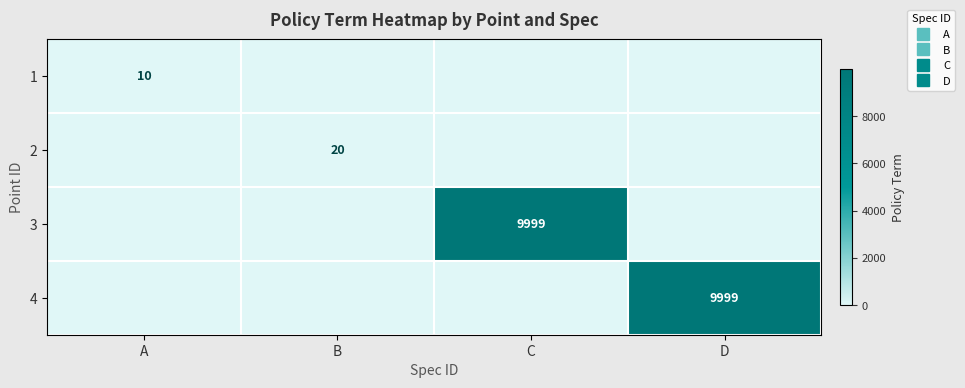

True or false: 3 has a value of 0 at A.

True